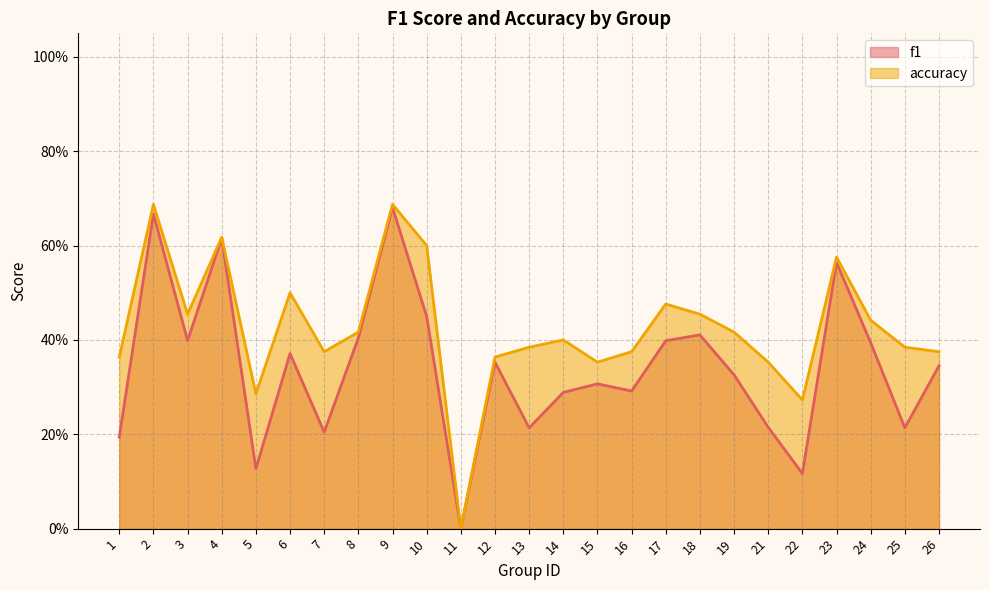

Rank the series by their average value, from lowest to highest.

f1, accuracy